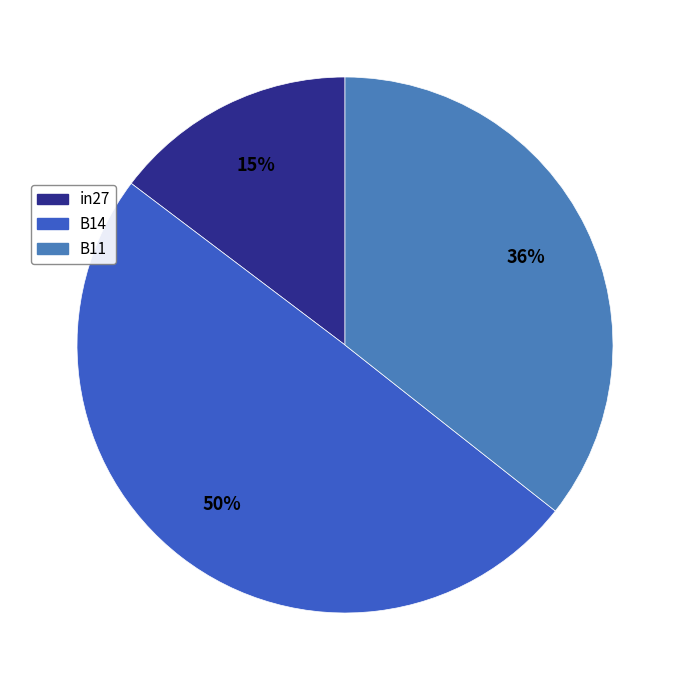

To the nearest percent, what portion does B11 represent?

36%